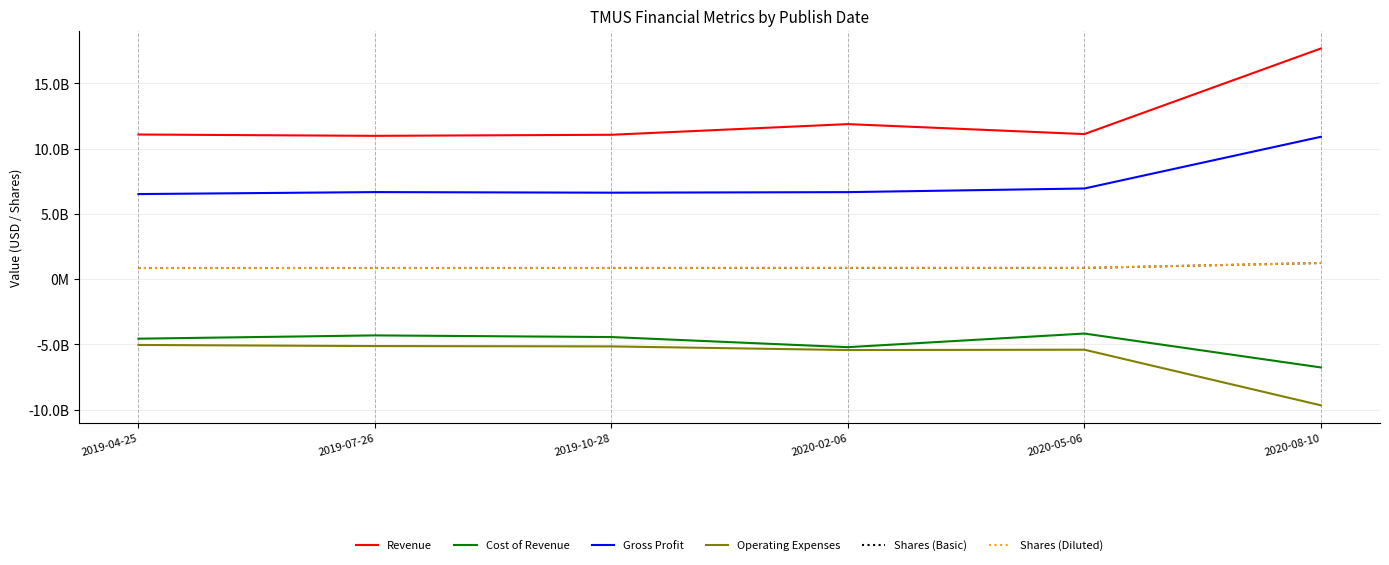

Rank the series by their maximum value, from lowest to highest.

Operating Expenses, Cost of Revenue, Shares (Basic), Shares (Diluted), Gross Profit, Revenue